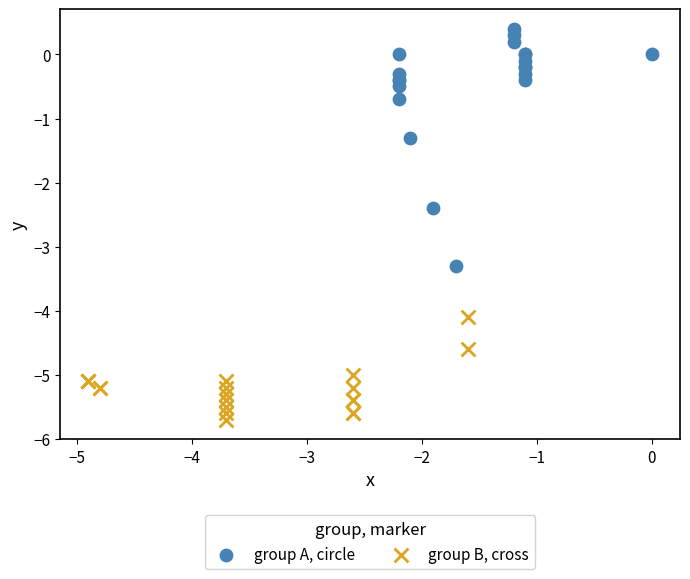

Which series has the widest spread of Y values?

group A, circle